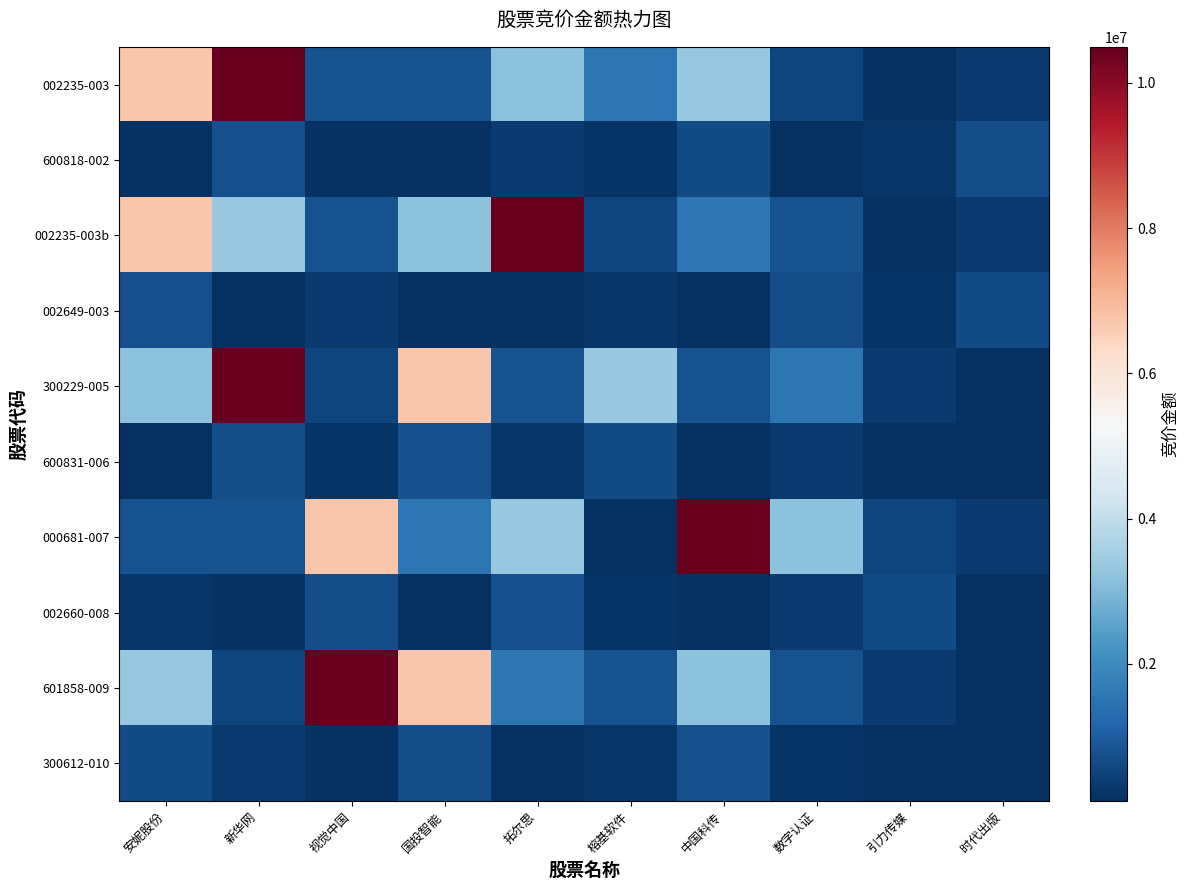

What is the total value across all series at 数字认证?

8544563